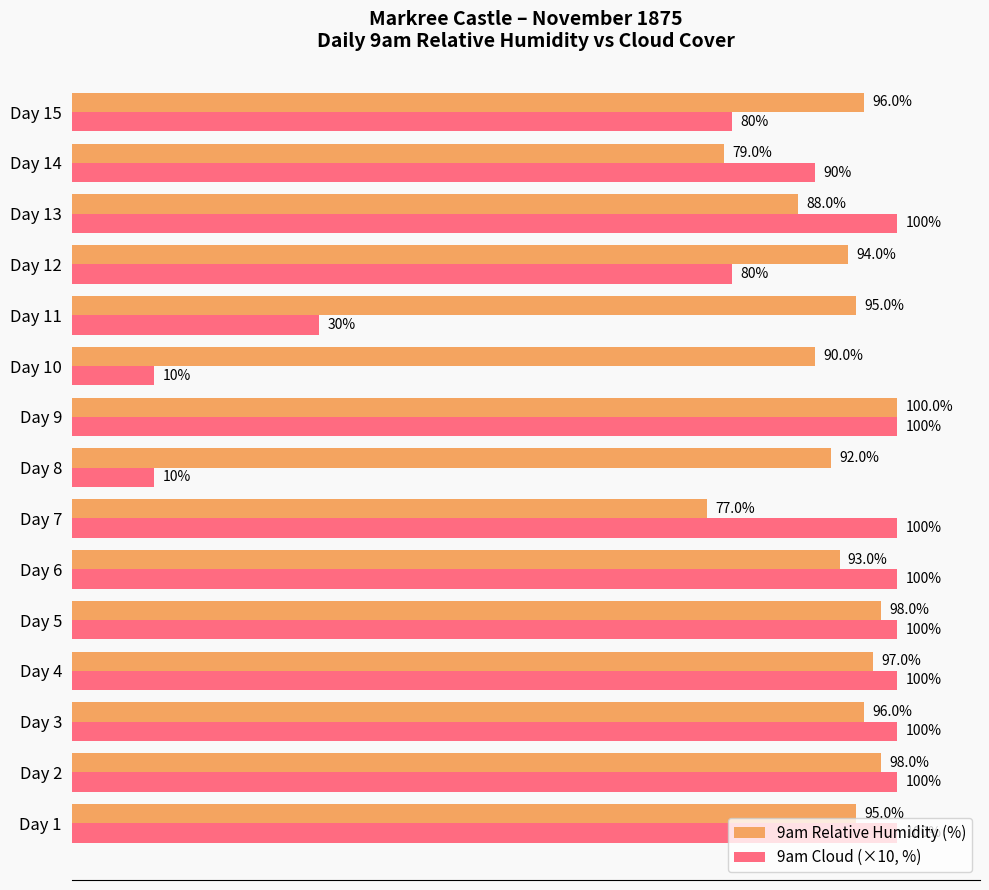

Where is 9am Cloud (×10, %) nearest to the value 55?

Day 11